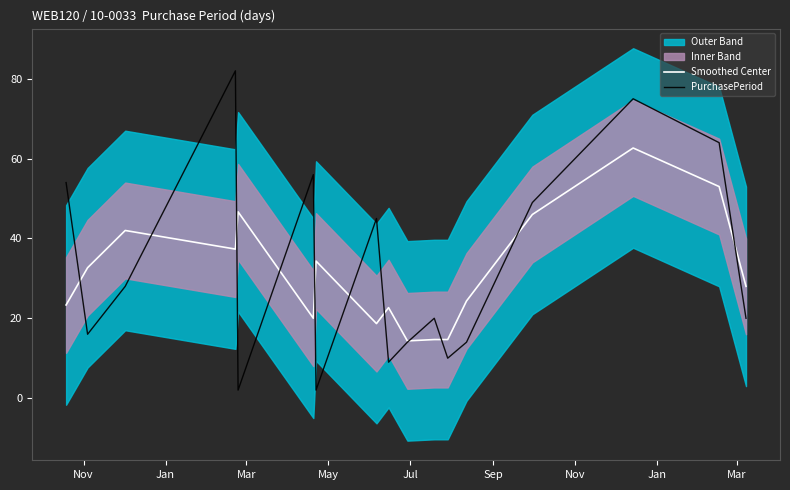

How many lines are shown in the chart?

2